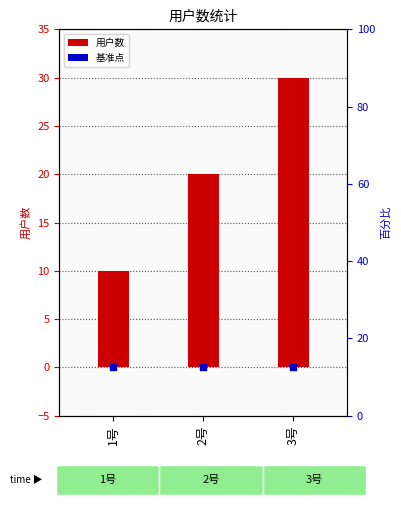

At which category is the sum across all series the highest?

3号